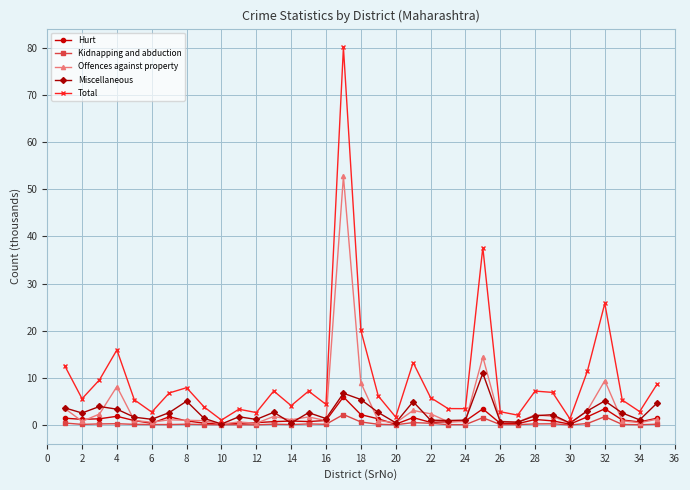

What are all the series names shown in the legend?

Hurt, Kidnapping and abduction, Offences against property, Miscellaneous, Total